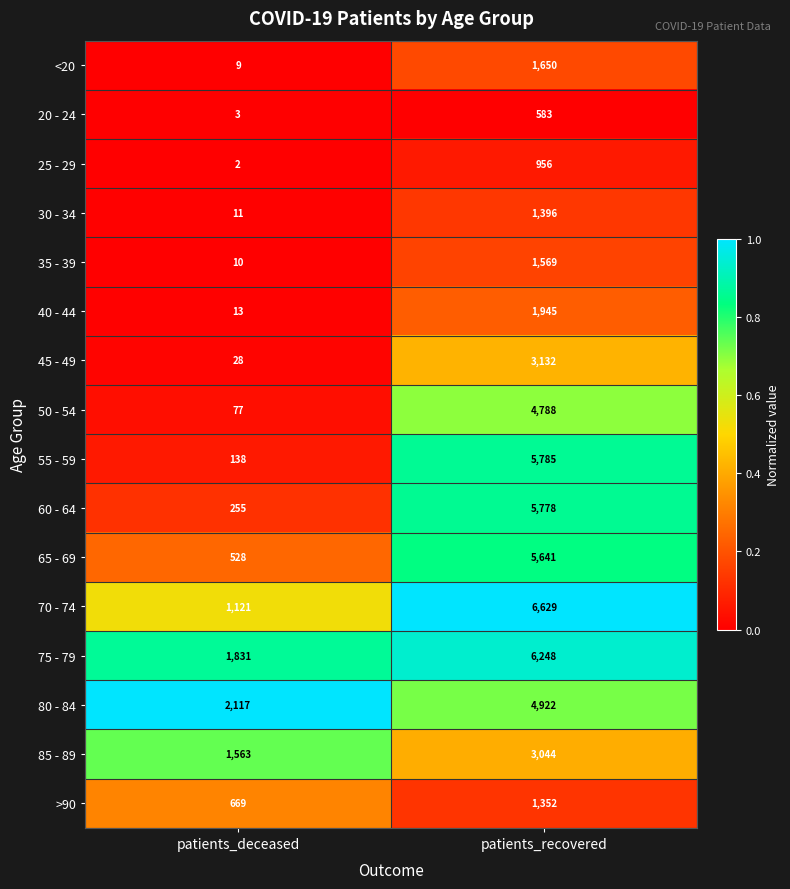

At which label is <20 closest to 829?

patients_deceased